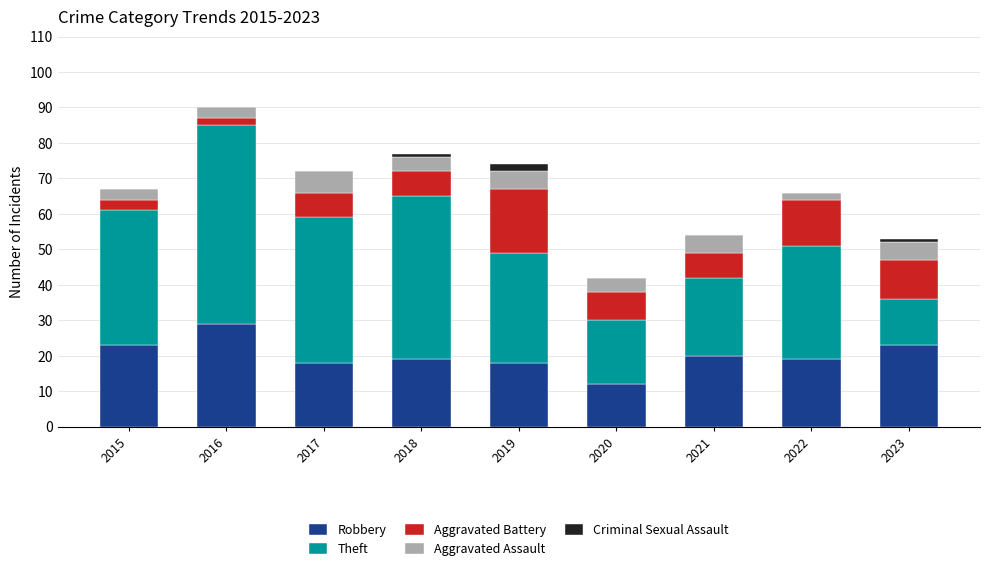

What is the total value across all series at 2021?

54